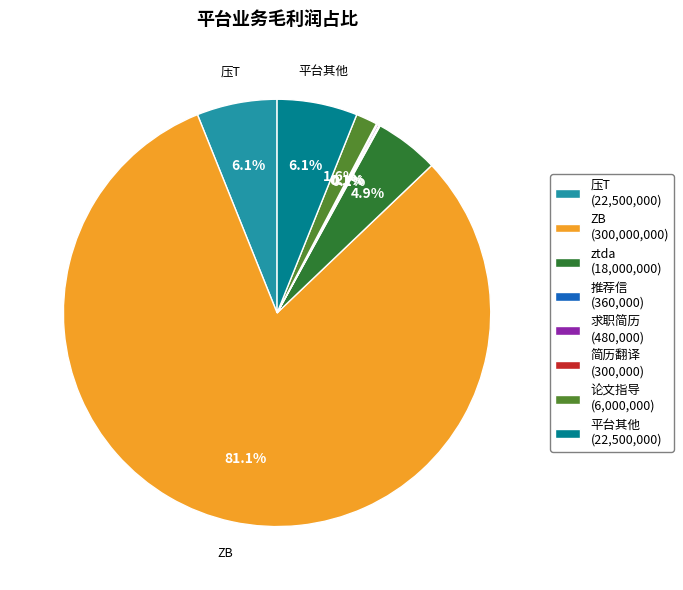

Does 压T (22,500,000) represent more than half of the total?

No